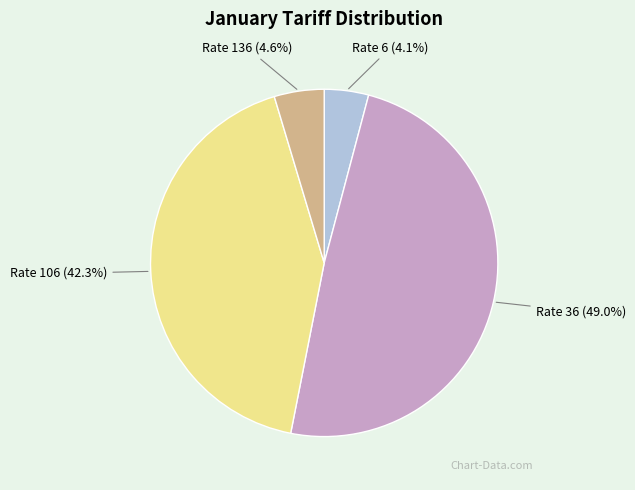

Do Rate 36 and Rate 106 together represent more than half of the pie?

Yes